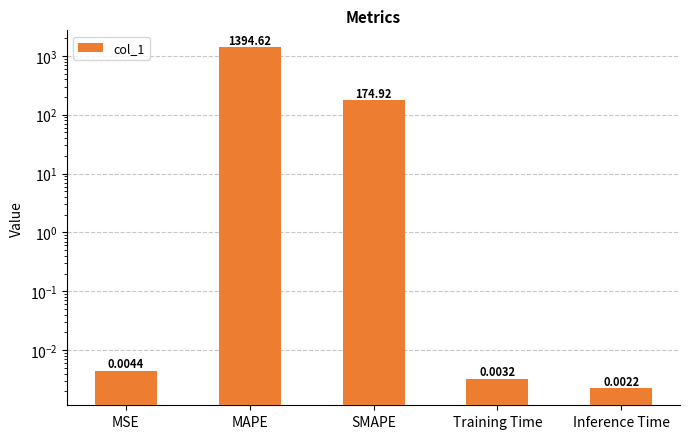

Count the number of categories in the chart.

5